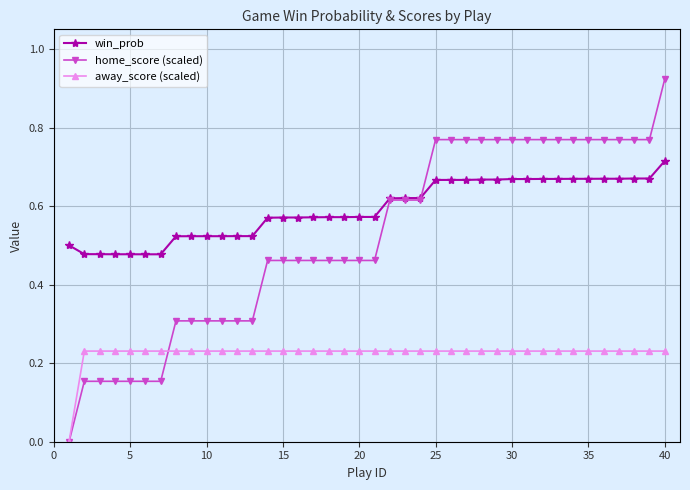

At how many categories does at least one series exceed 0?

40